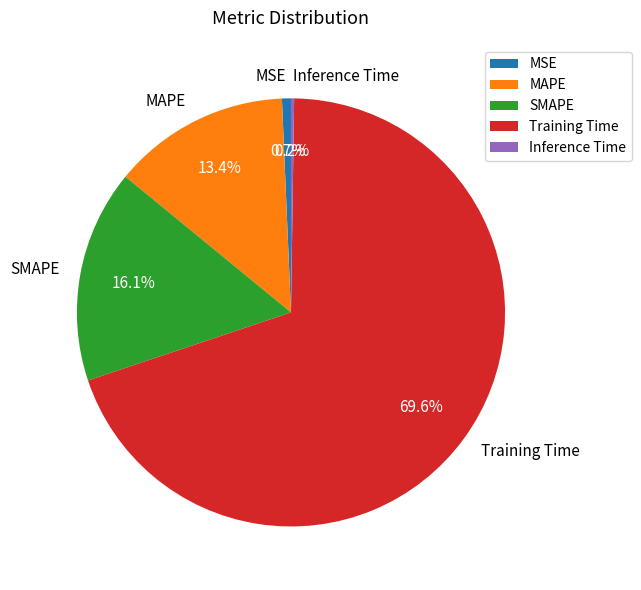

What is the total percentage of MSE and MAPE?

14.1%